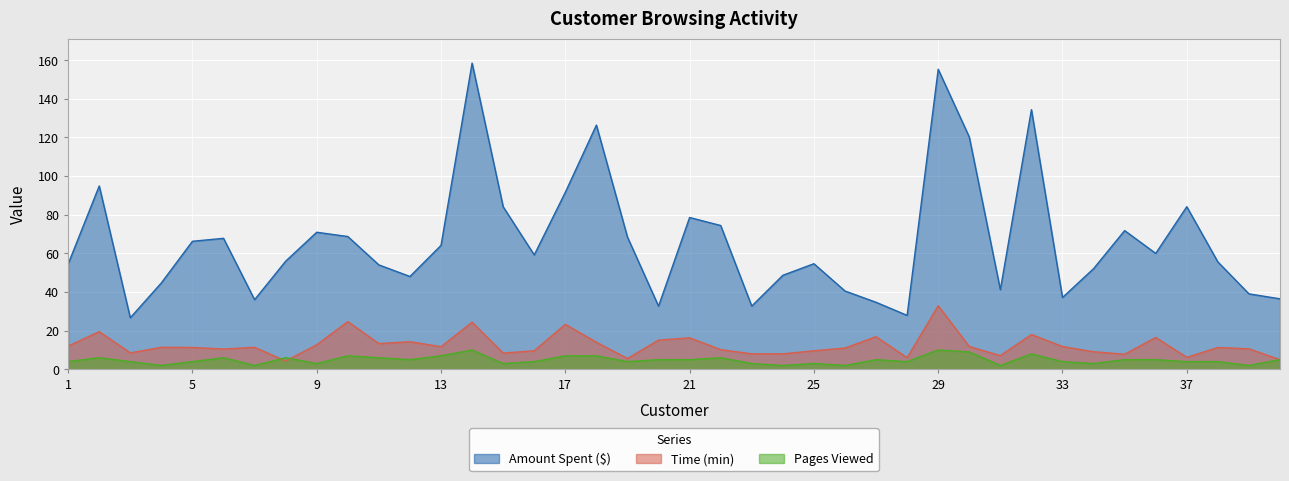

At which label does Amount Spent ($) first exceed 59?

2